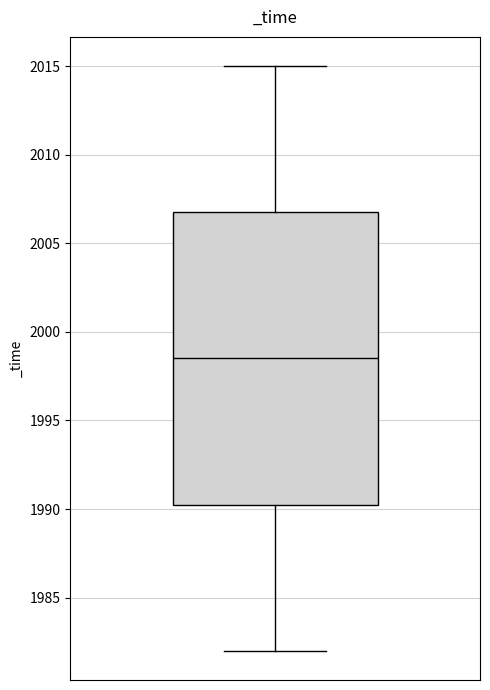

Read this box plot against the y-axis: the position of the median line, the range covered by the box, and the ends of both whiskers. The values are not printed on the chart, so give them approximately, as read against the axis.

median 1998.5, box 1990.5 to 2007.0, whiskers 1982.0 to 2015.0